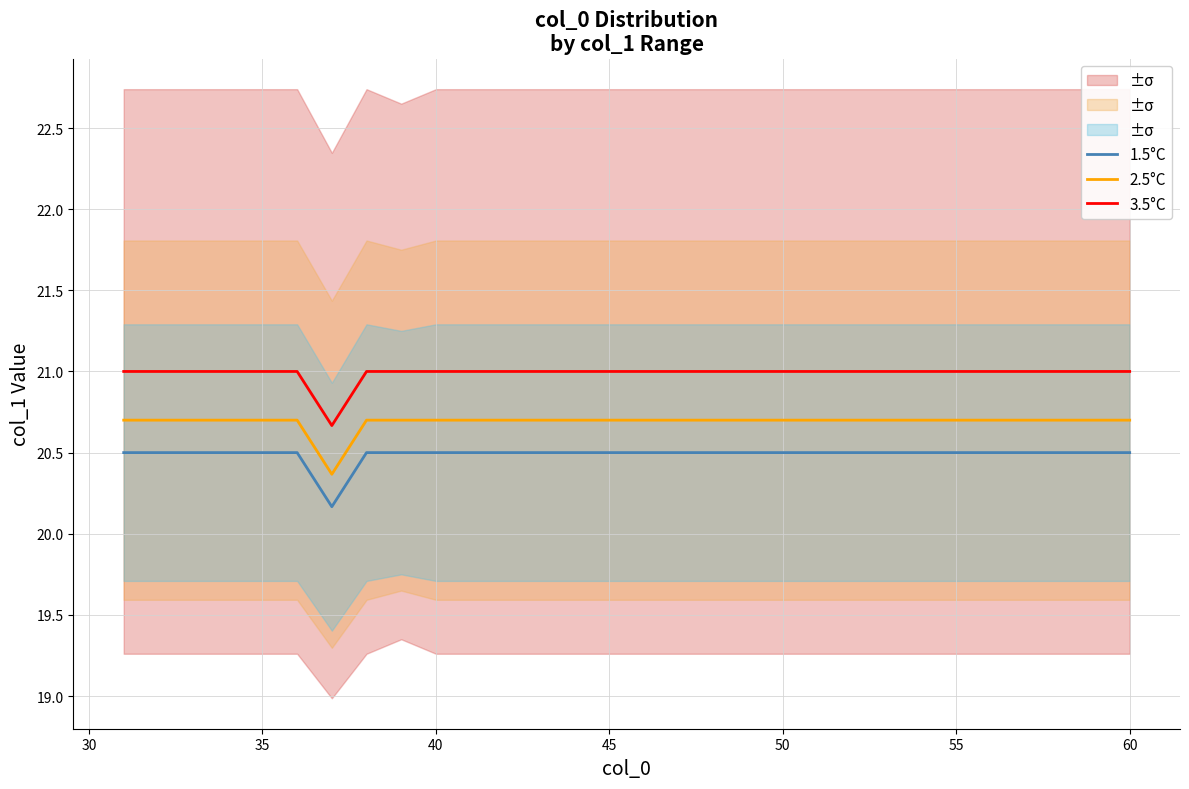

What is the sum of all 2.5°C values?

620.7